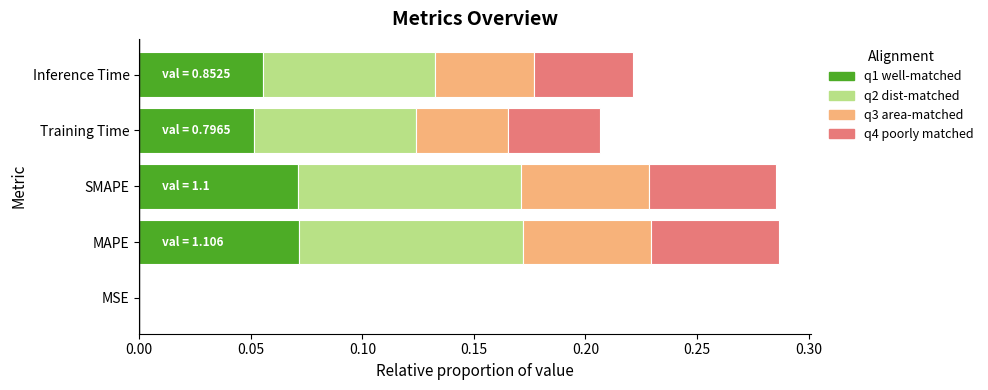

Reading left to right, list all the values displayed in this chart.

q1 well-matched: 0.0	0.1	0.1	0.1	0.1
q2 dist-matched: 0.0	0.1	0.1	0.1	0.1
q3 area-matched: 0.0	0.1	0.1	0.0	0.0
q4 poorly matched: 0.0	0.1	0.1	0.0	0.0